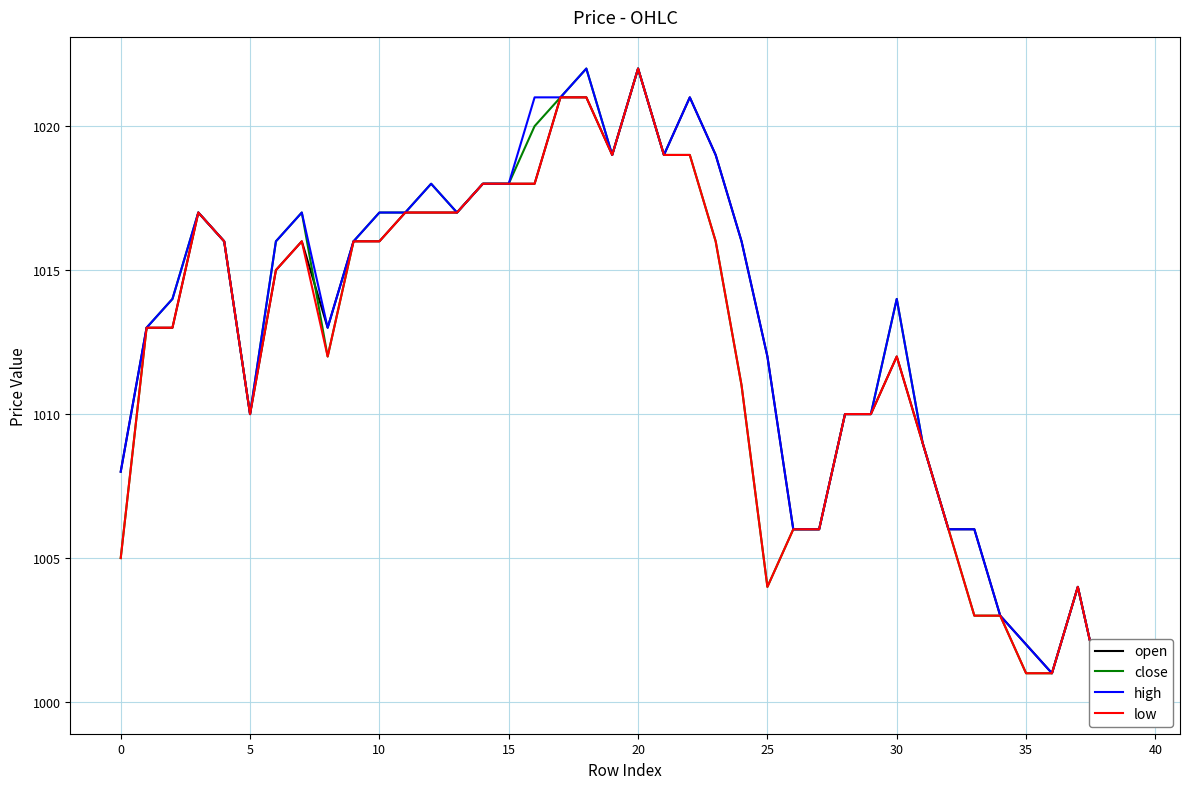

At which category does open reach its first local valley?

20